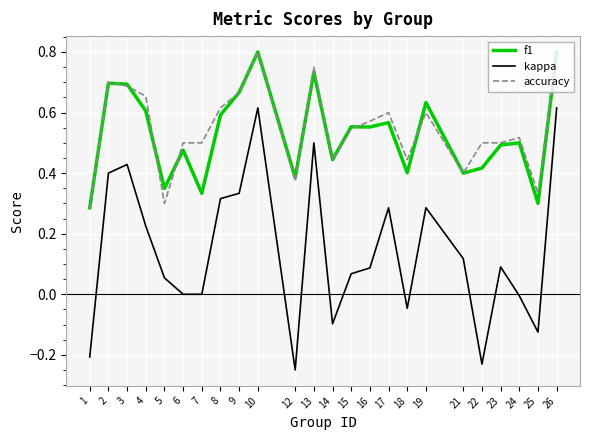

Count the number of categories in the chart.

24